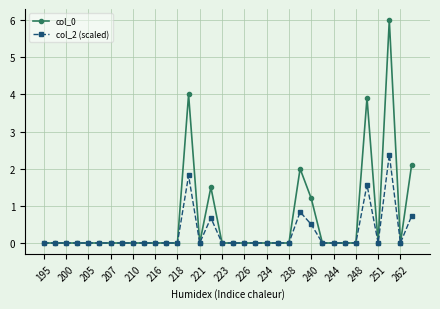

What are all the series names shown in the legend?

col_0, col_2 (scaled)